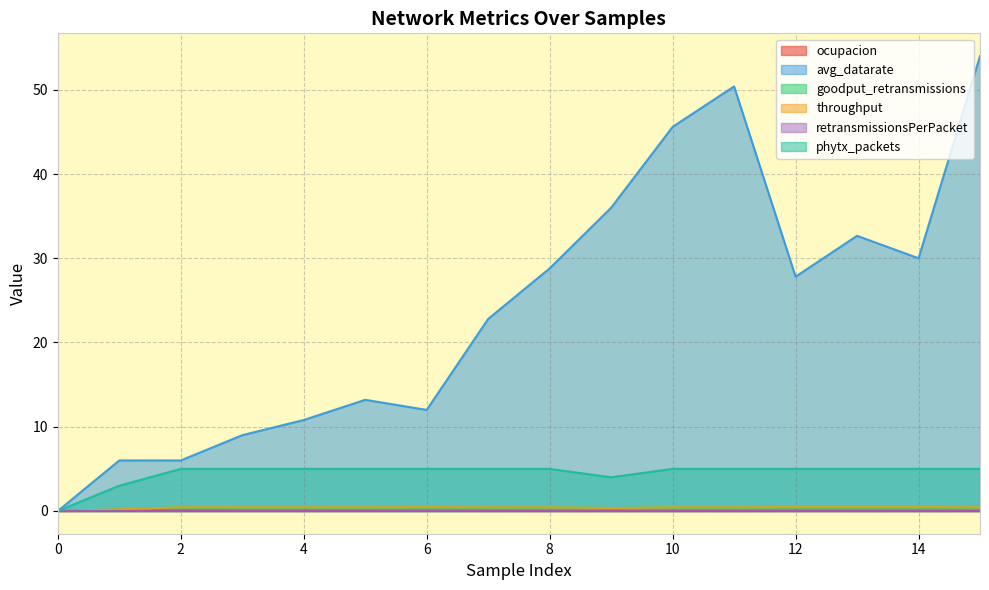

Which series has the largest total across all categories?

avg_datarate